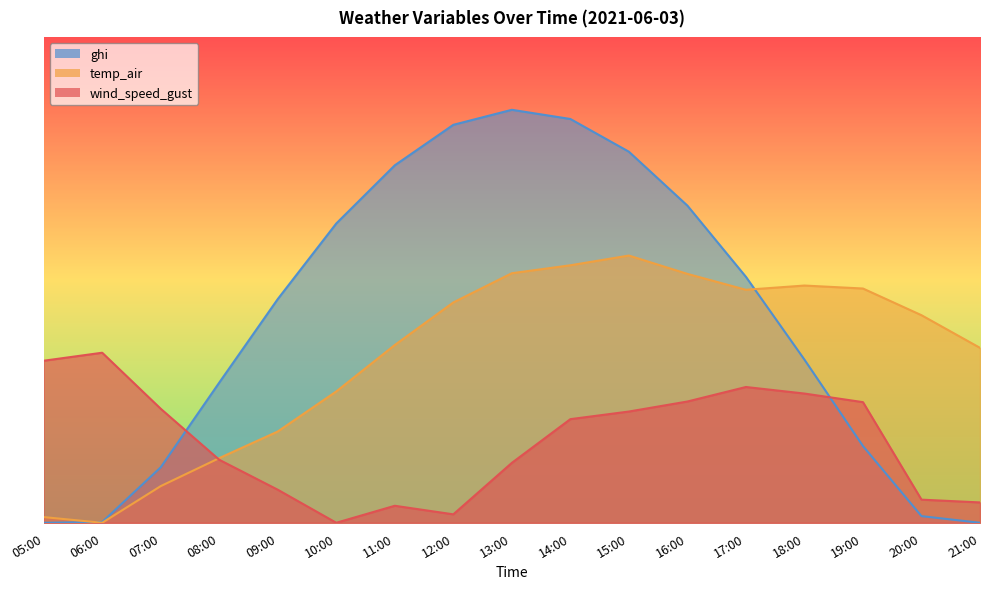

Which series ends up on top after the final intersection of ghi and temp_air?

temp_air